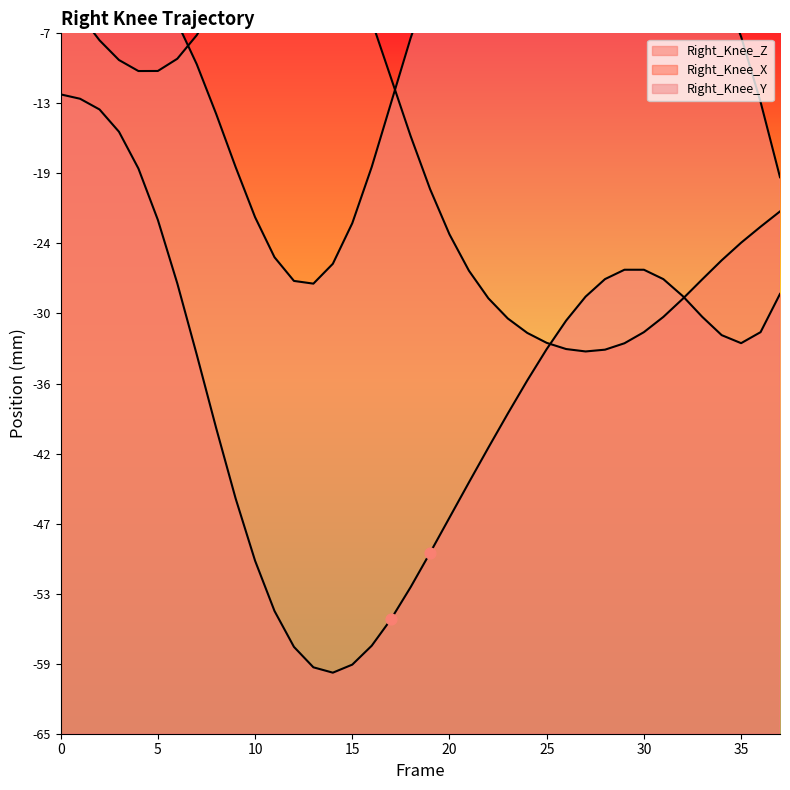

Which series reaches the minimum Y coordinate?

Right_Knee_Z